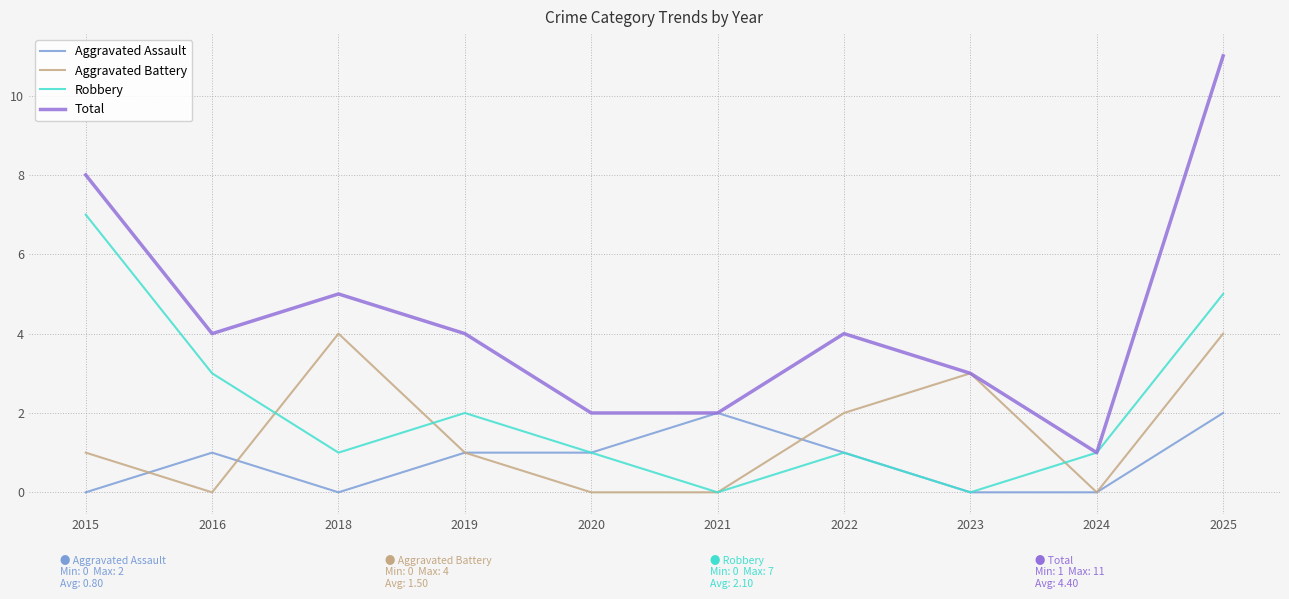

List the series in order of their overall mean, lowest first.

Aggravated Assault, Aggravated Battery, Robbery, Total